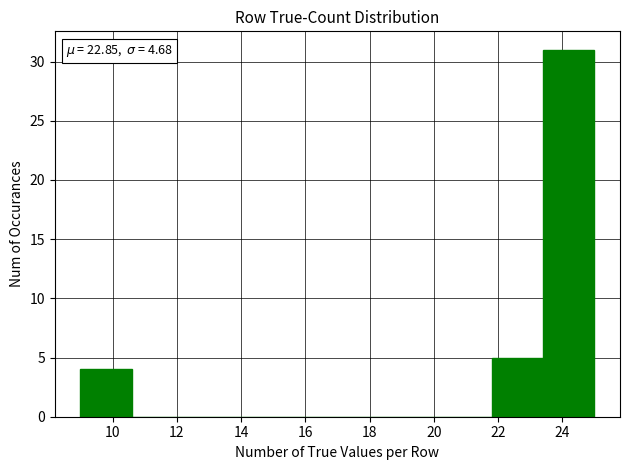

Over which range of the x-axis is the bar tallest?

23.4 to 25.0